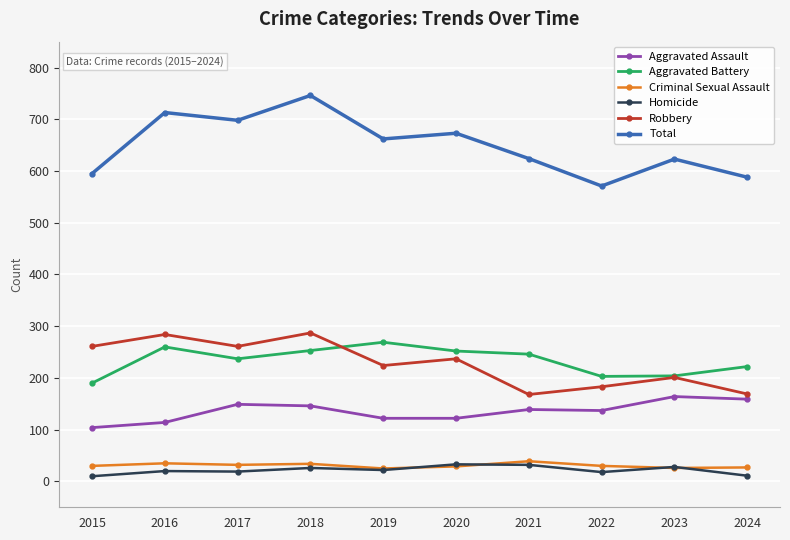

Is it true that Aggravated Assault equals 80 at 2018?

False